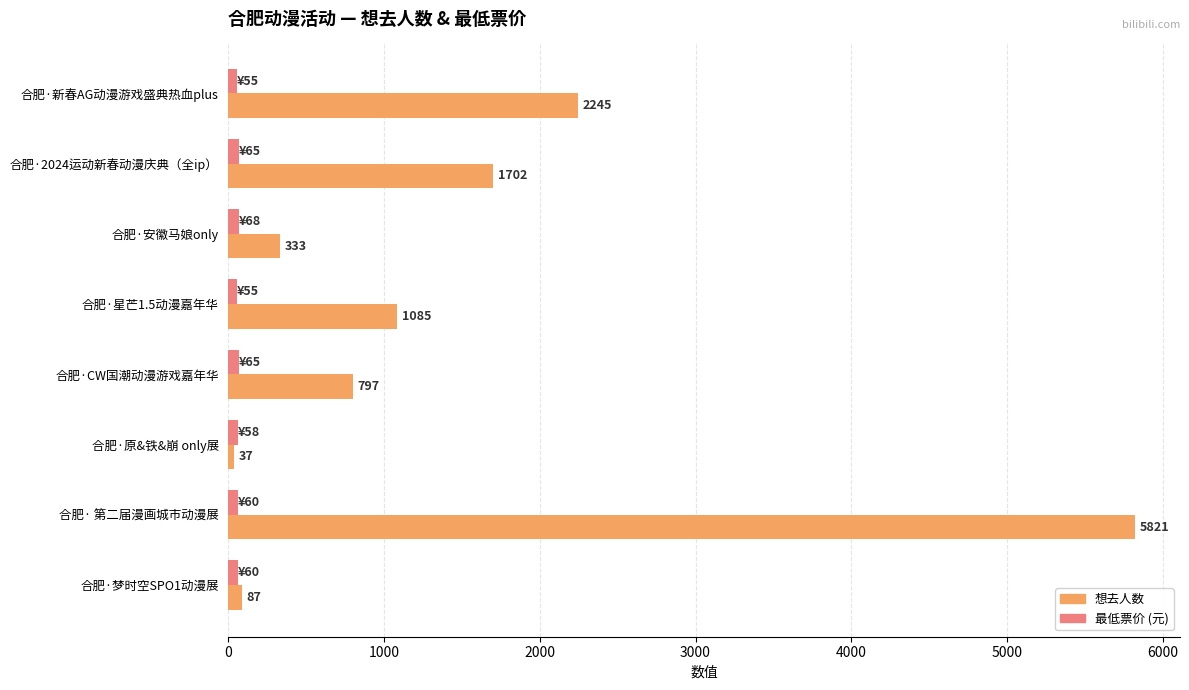

Which series has the largest range (max minus min)?

想去人数